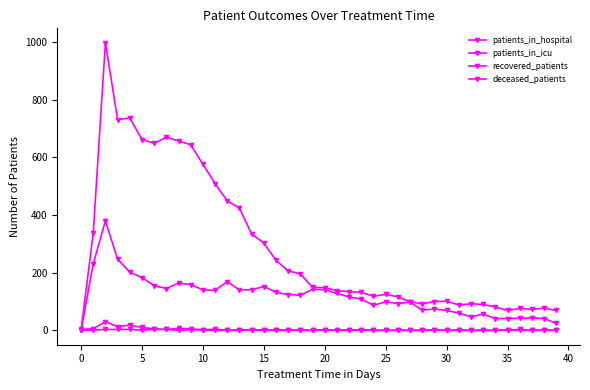

Which series has the largest range (max minus min)?

recovered_patients